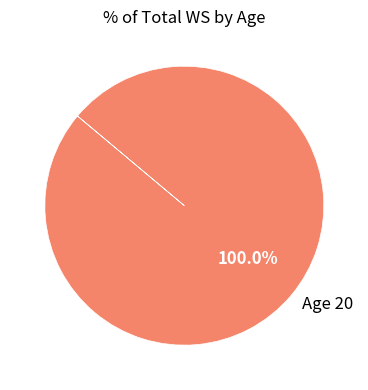

Rank the categories by value from lowest to highest.

Age 20